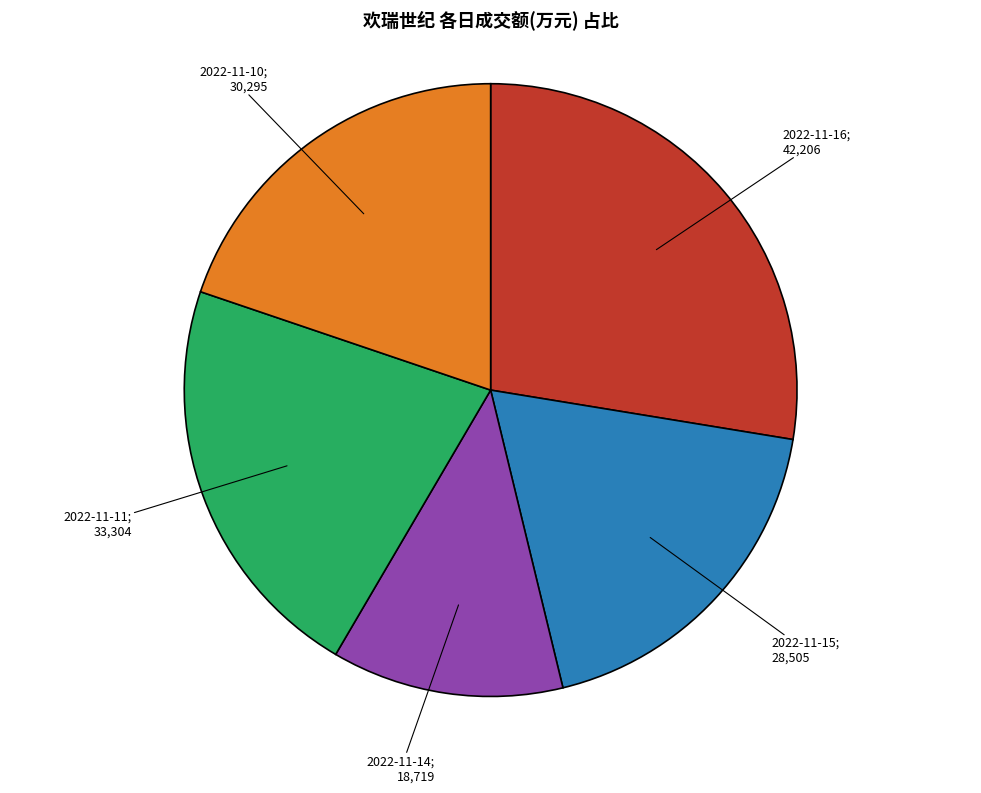

How many slices are in this pie chart?

5